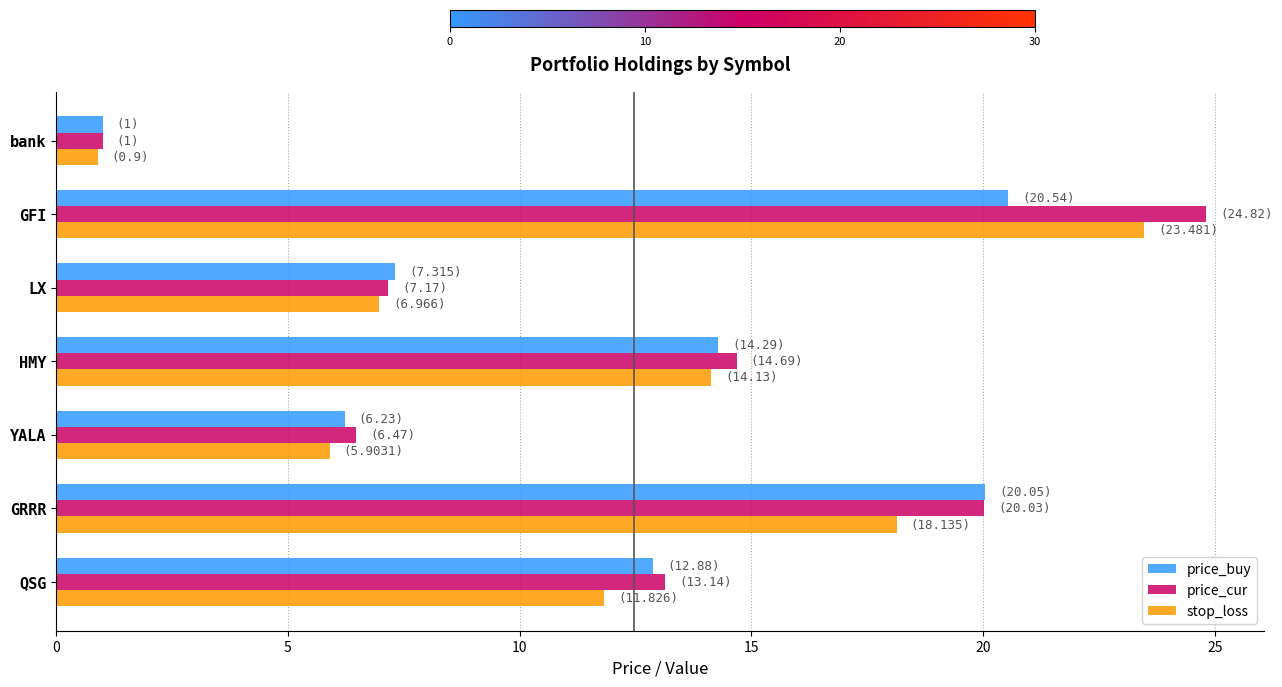

The price_buy series shows 6.2 at YALA. True or false?

True